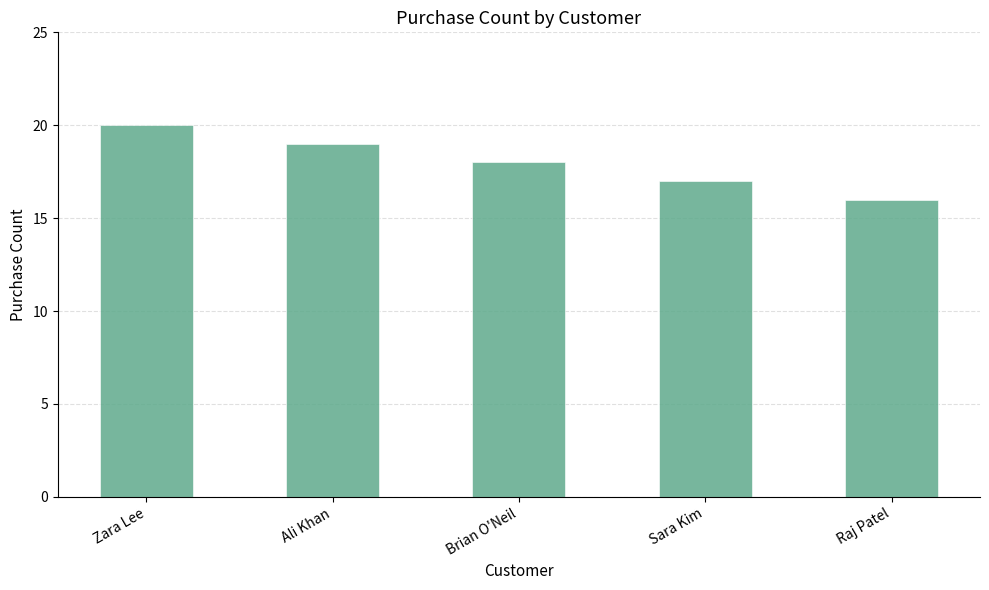

What is the sum of all values?

90